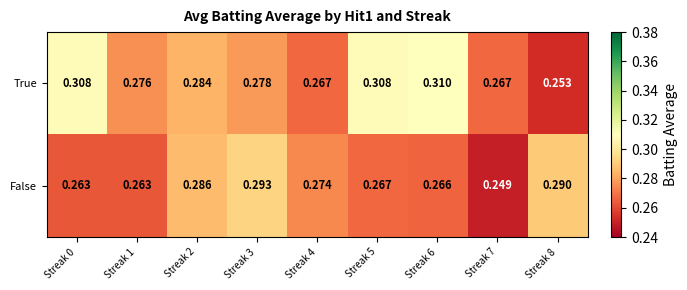

List the series in order of their peak value, lowest first.

False, True